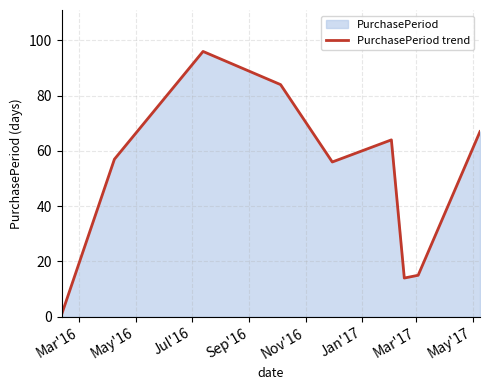

What is the difference between the second highest and minimum values?

83